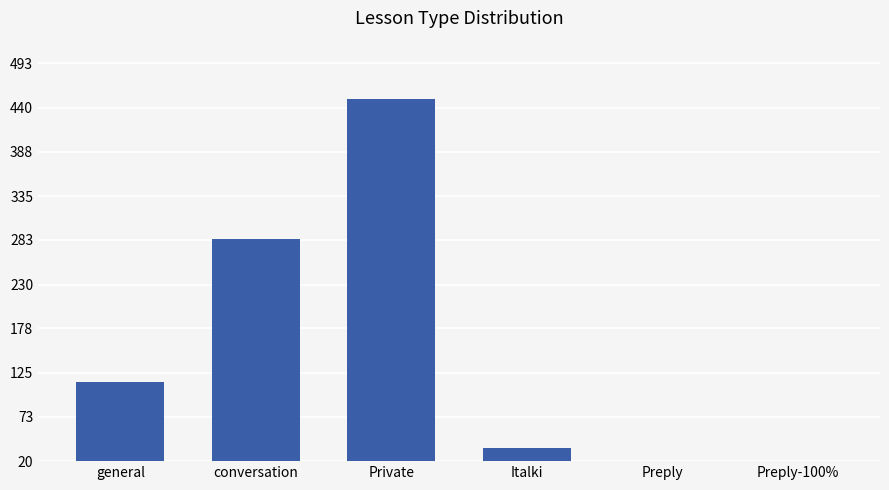

Reading left to right, list all the values displayed in this chart.

114	284	451	36	1	0